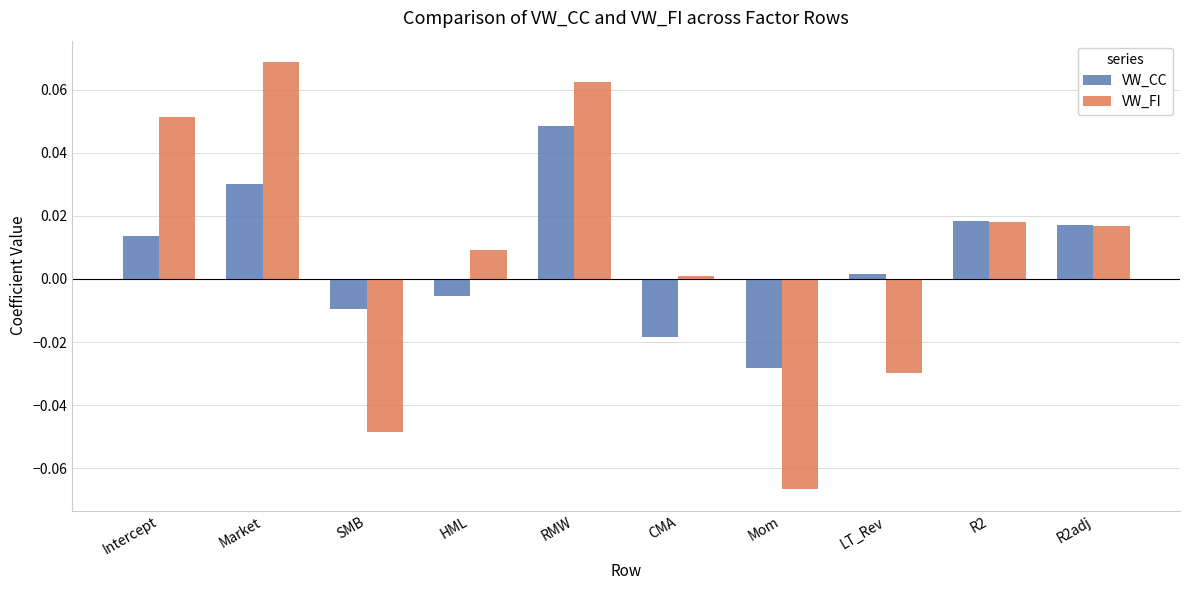

At how many categories does at least one series exceed 0?

8